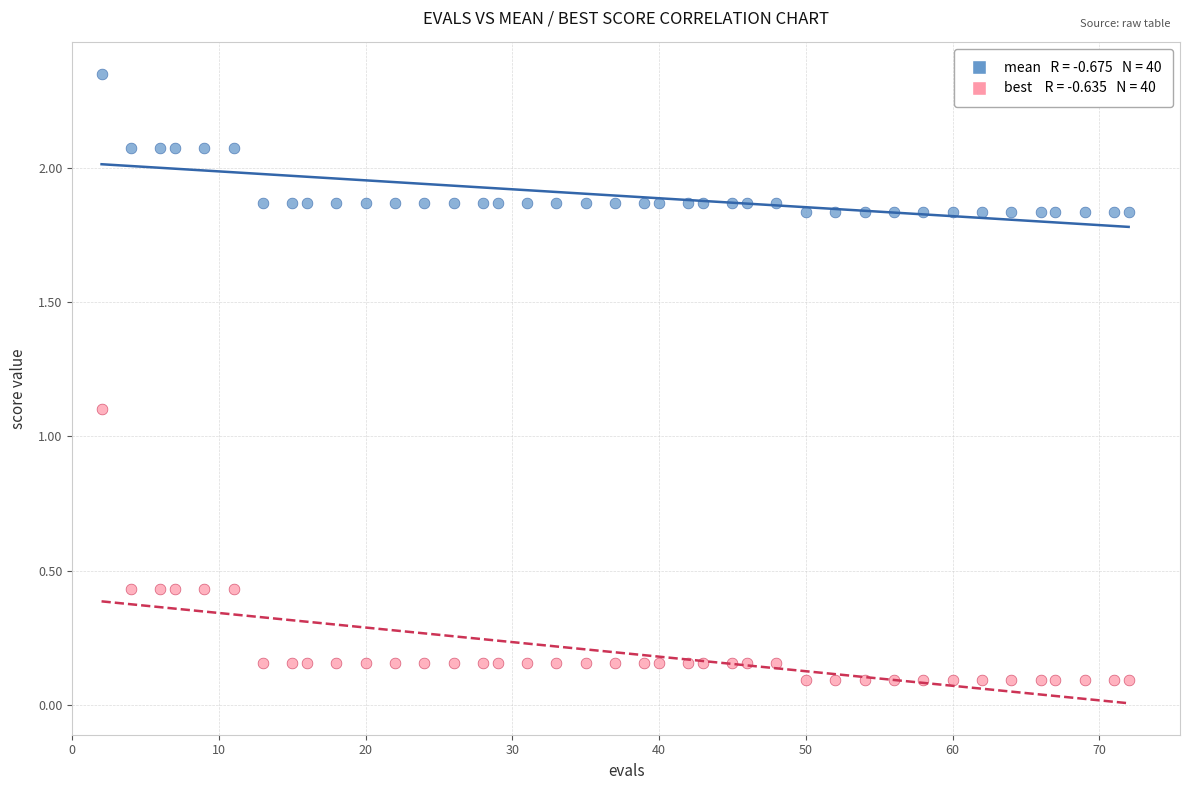

Across all data points, what is the range of X values (max minus min)?

70.0